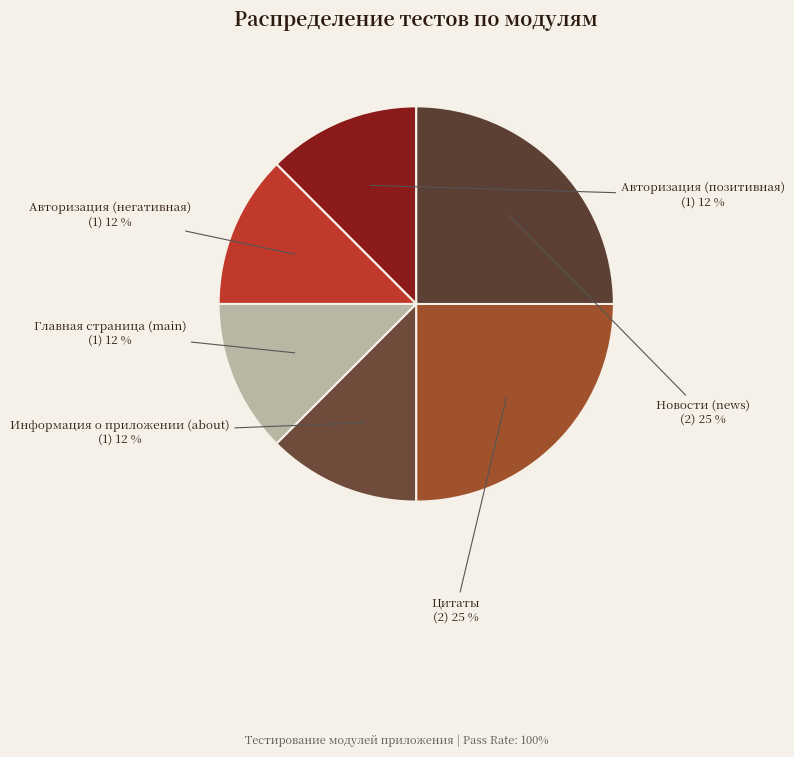

What is the ratio of the value at Новости (news) to the value at Цитаты?

1.0